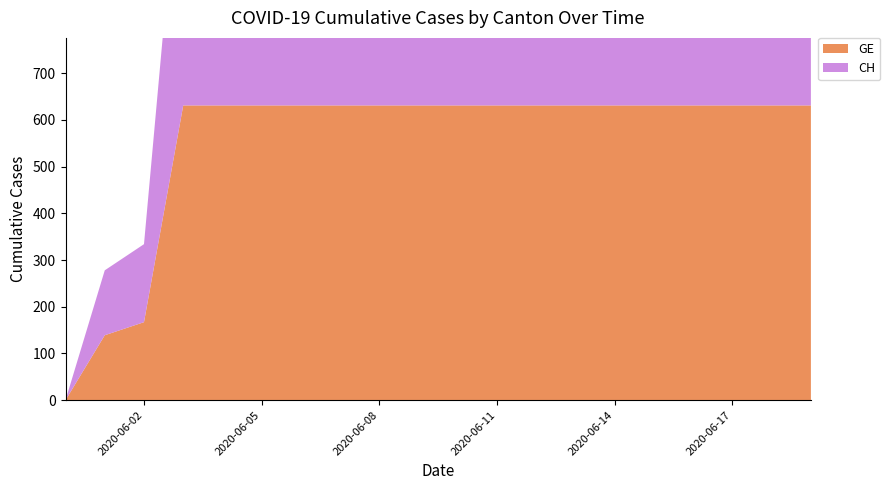

Reading left to right, what are all the values shown in this chart?

GE: 0	139	167	631	631	631	631	631	631	631	631	631	631	631	631	631	631	631	631	631
CH: 0	139	167	631	631	631	631	631	631	631	631	631	631	631	631	631	631	631	631	631